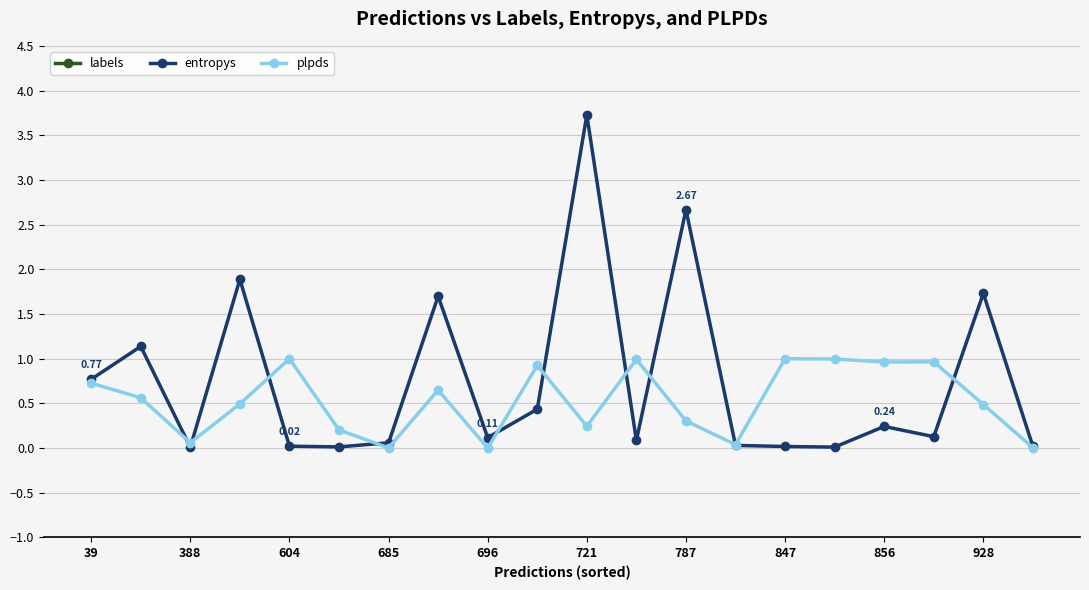

True or false: entropys has more than 0 points higher than both neighbors.

True